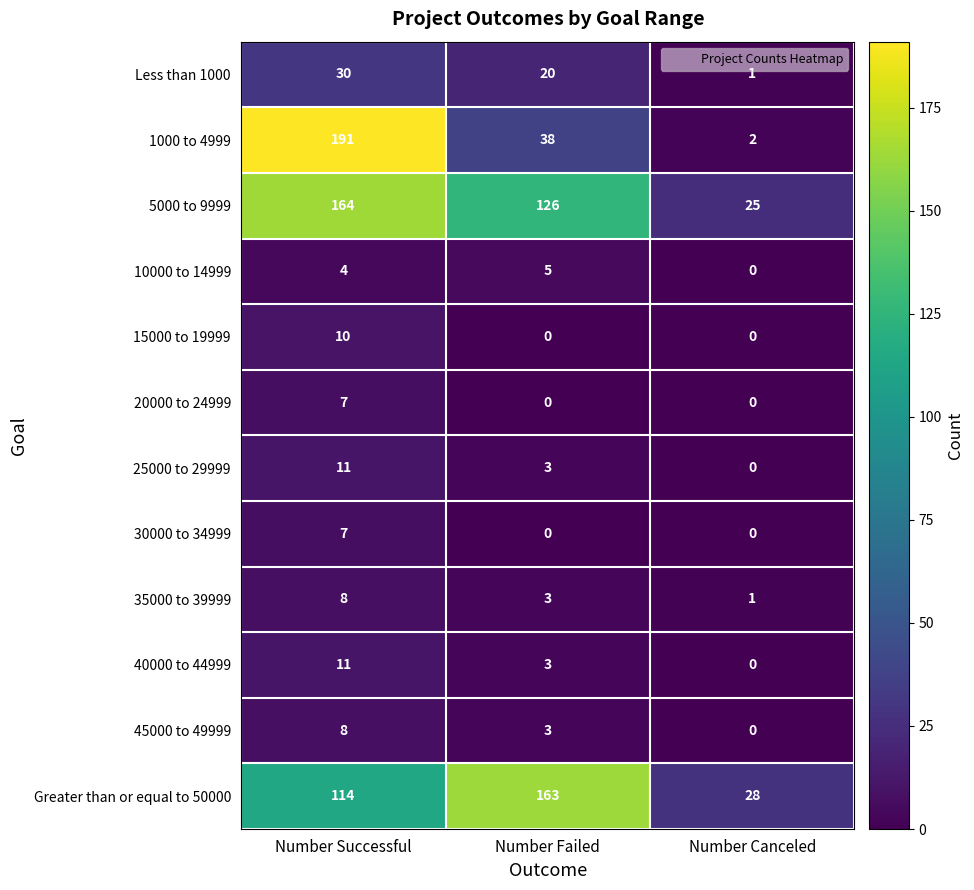

Which series changed the most between Number Successful and Number Failed?

1000 to 4999